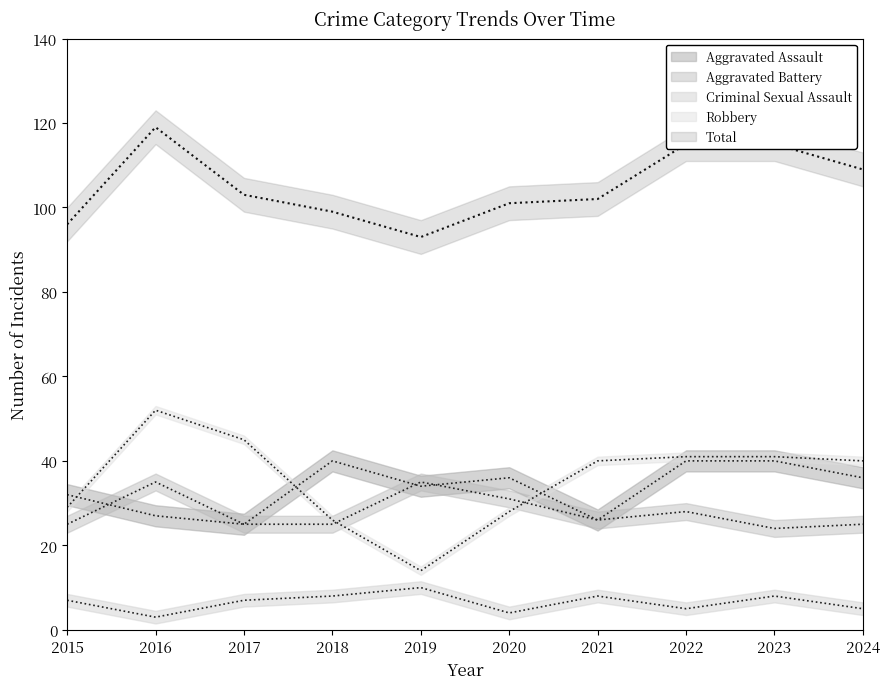

True or false: Total and Criminal Sexual Assault cross at least once.

False